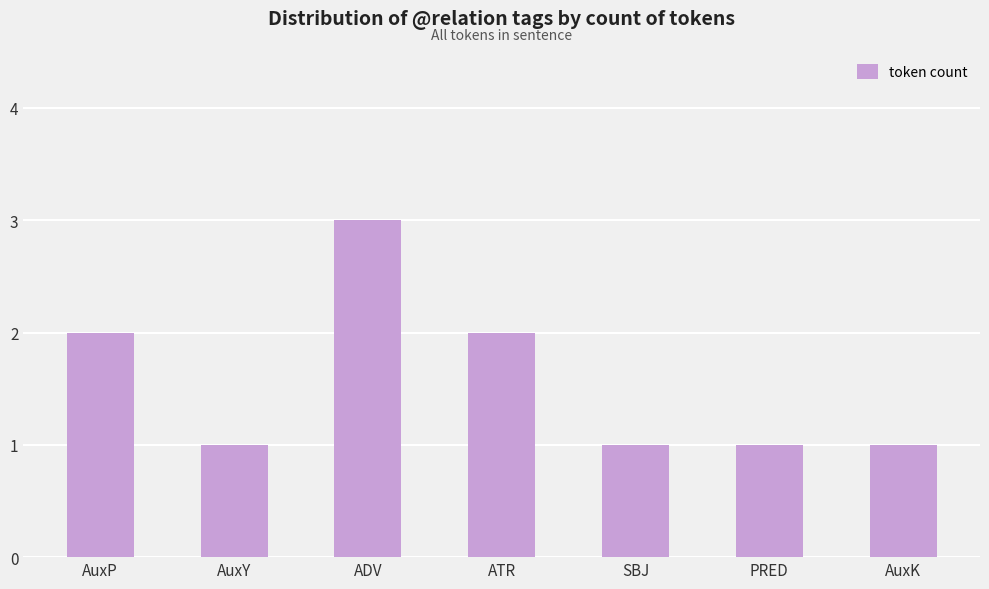

What is the label of the 7th bar from the right?

AuxP